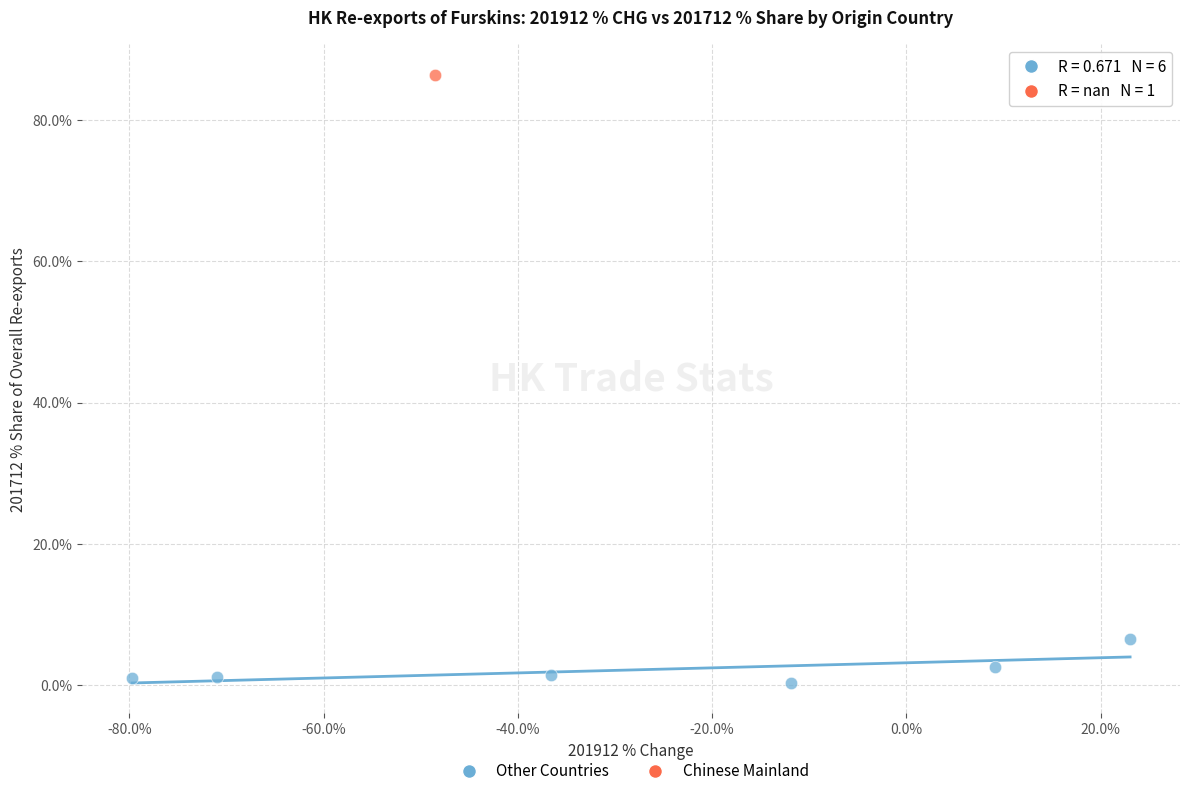

What are all the series names shown in the legend?

Other Countries, Chinese Mainland